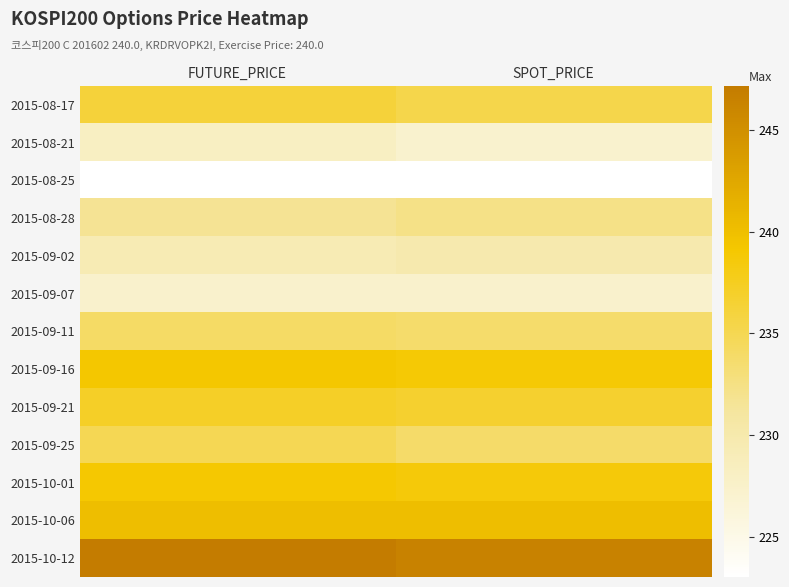

Rank the series by their maximum value, from lowest to highest.

2015-08-25, 2015-09-07, 2015-08-21, 2015-09-02, 2015-08-28, 2015-09-11, 2015-09-25, 2015-08-17, 2015-09-21, 2015-10-01, 2015-09-16, 2015-10-06, 2015-10-12